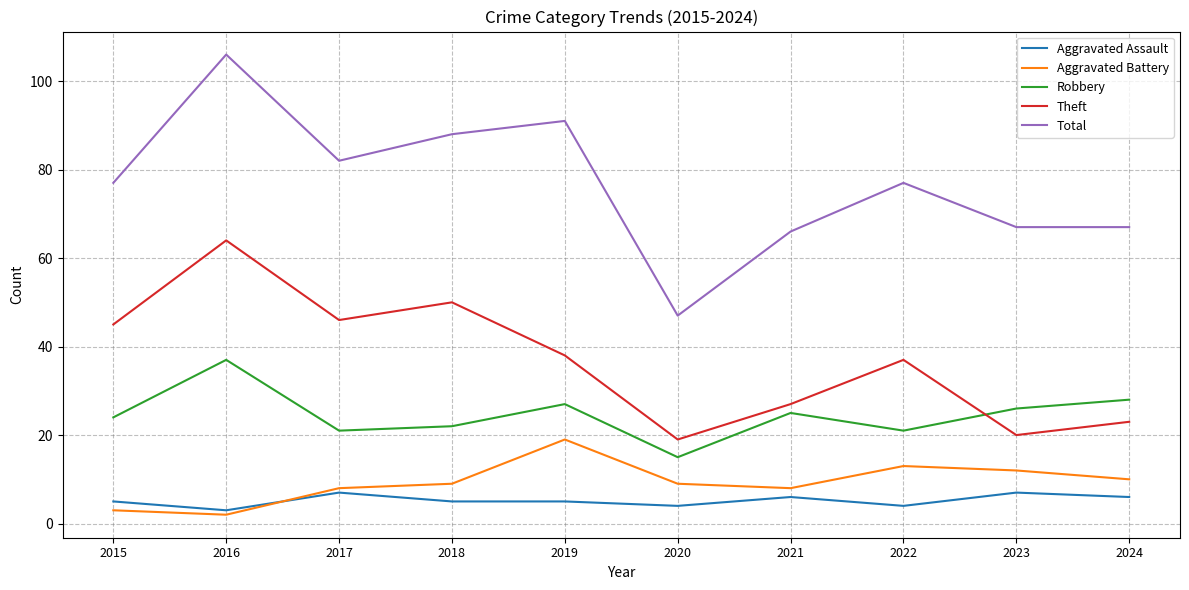

True or false: Robbery has more than 2 points higher than both neighbors.

True